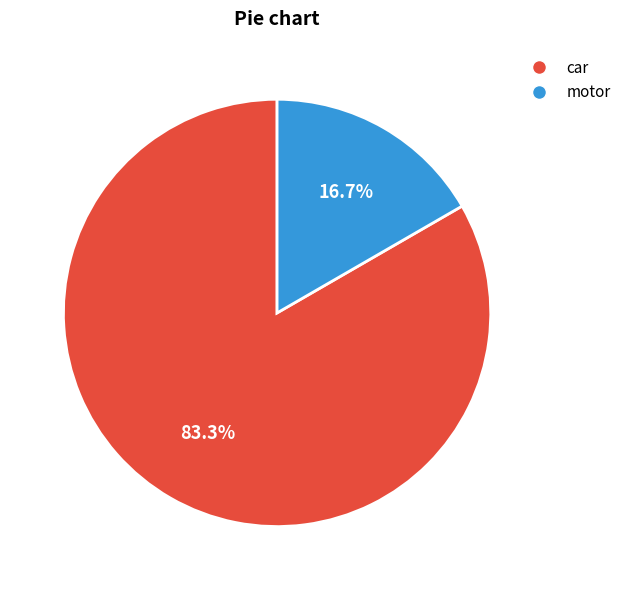

What portion of the pie excludes motor?

83.3%